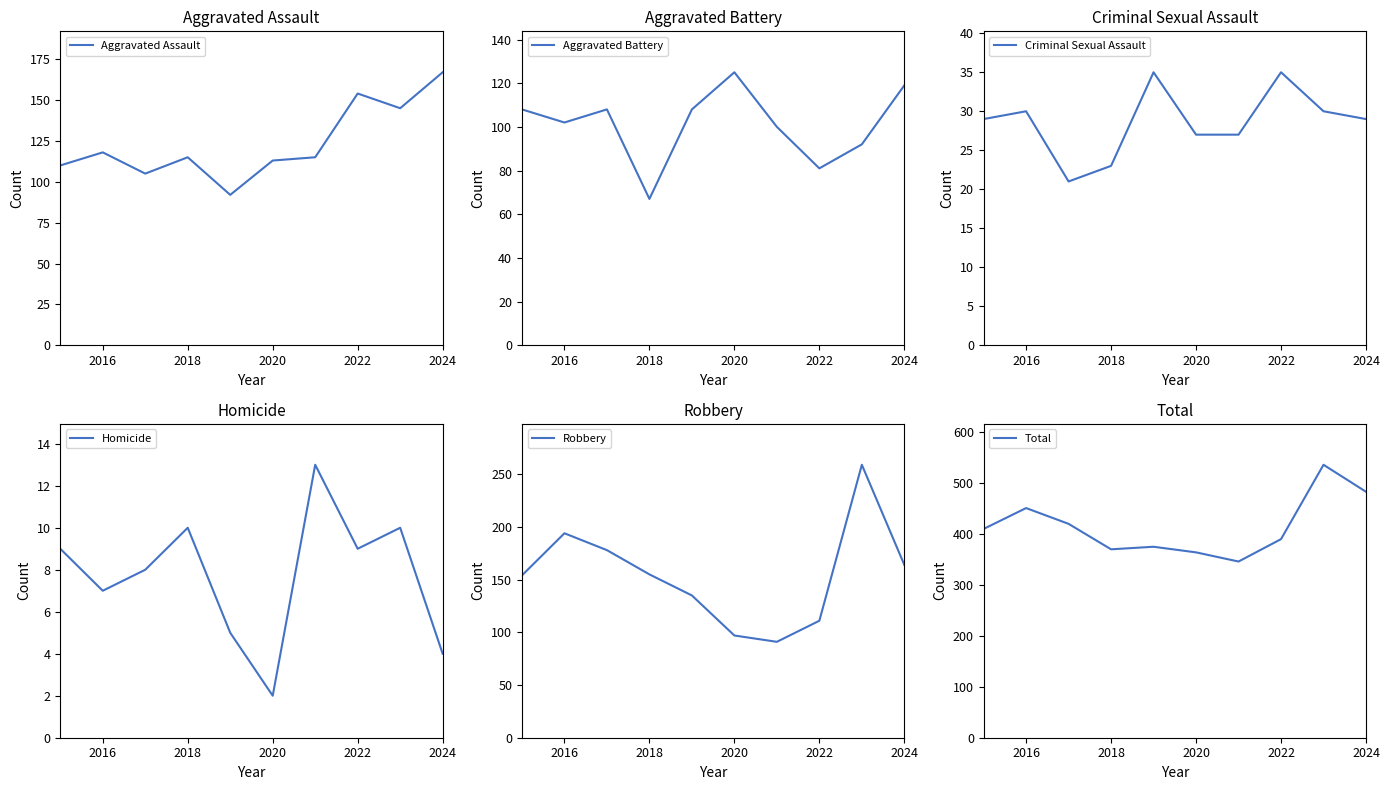

Is it true that Criminal Sexual Assault equals 27 at 2020?

True